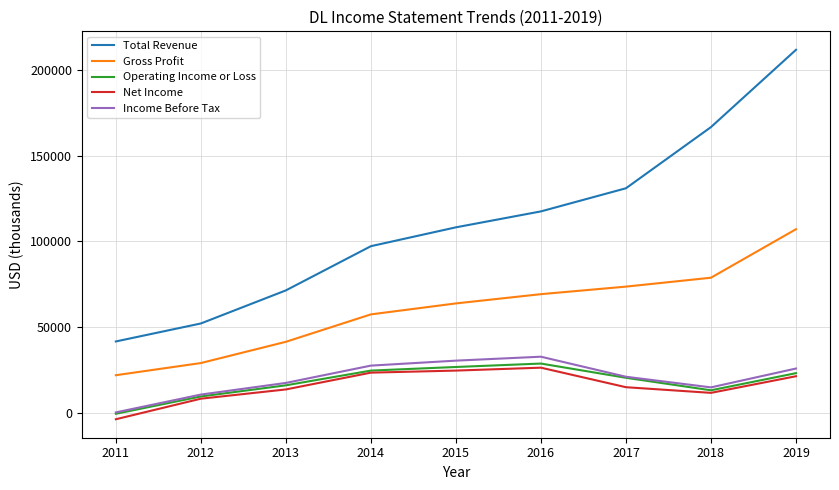

Where does the Operating Income or Loss series first go above 20400?

2014